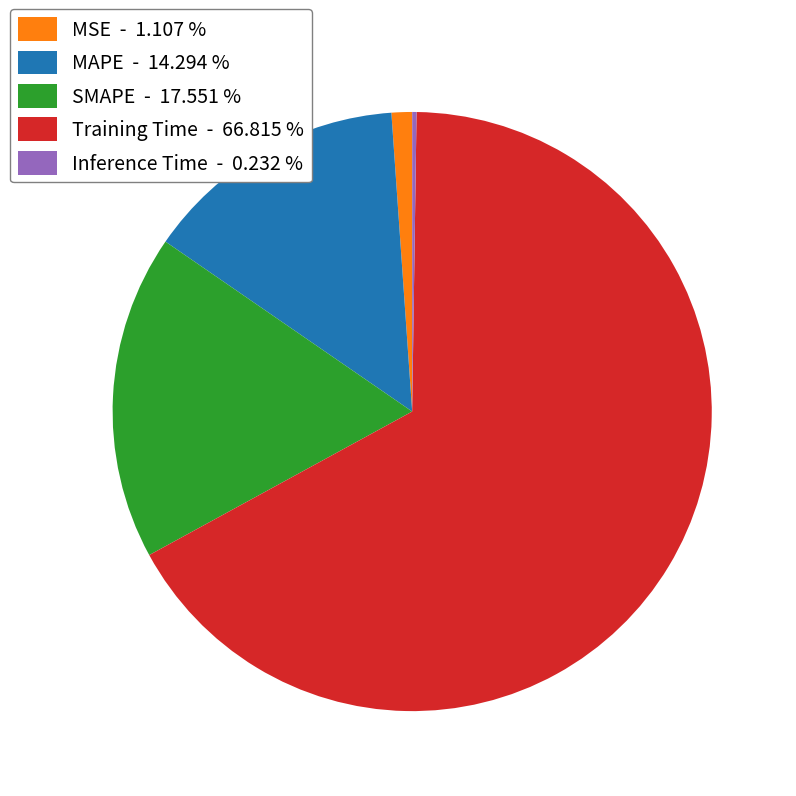

Is the sum of MSE and SMAPE greater than half?

No